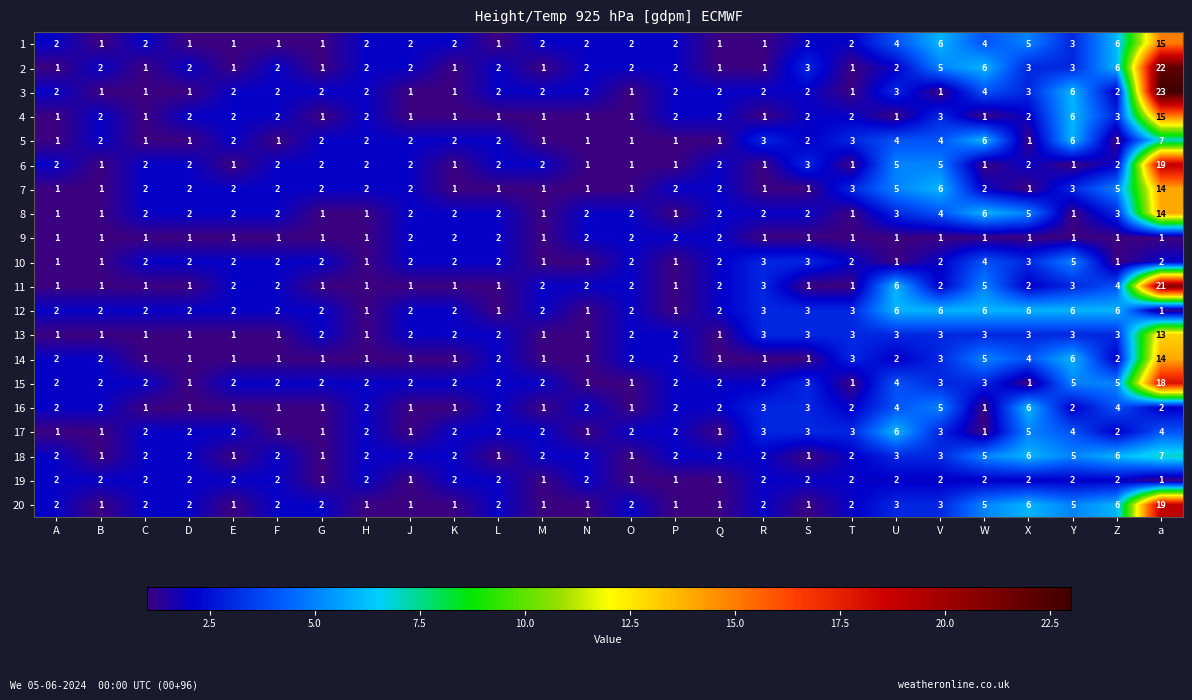

What is the sum of all 2 values?

77